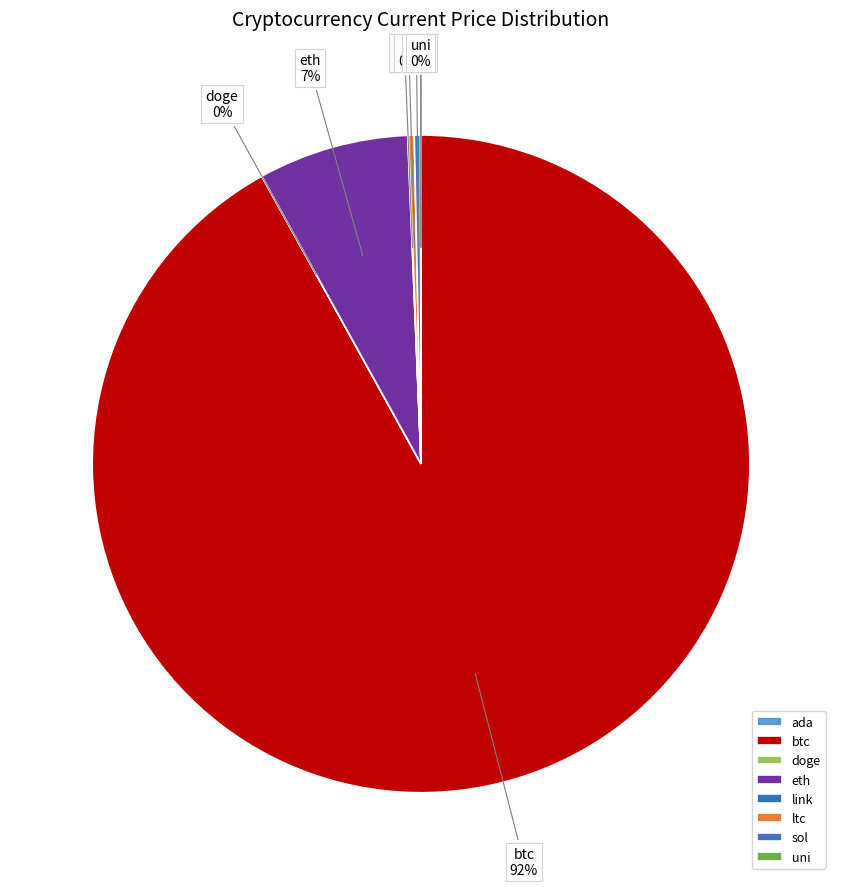

Which category has the biggest portion of the pie?

btc